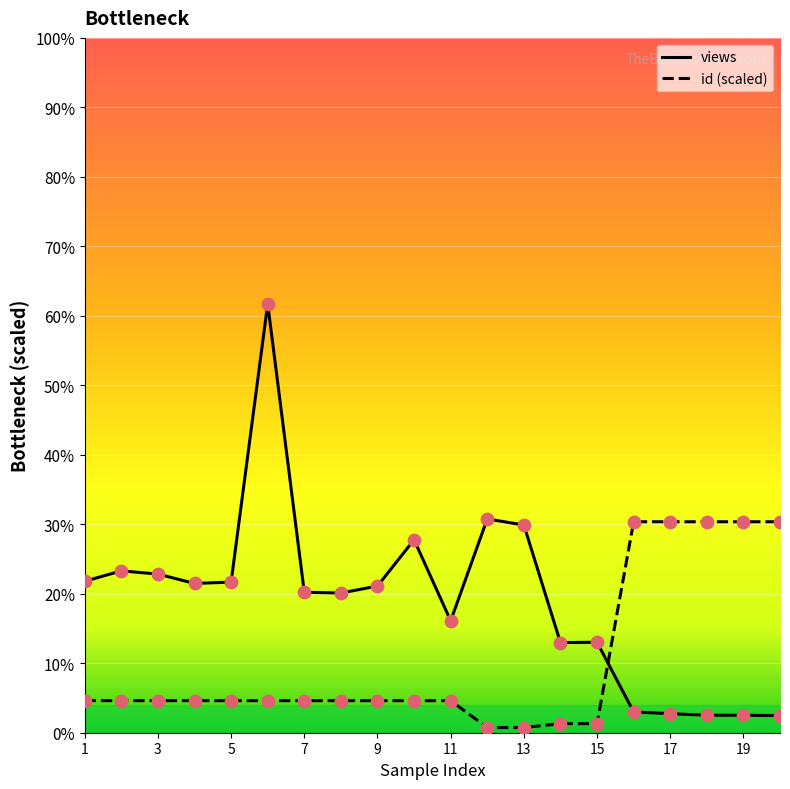

Is the value of views at 3 greater than the value of id (scaled) at 11?

Yes